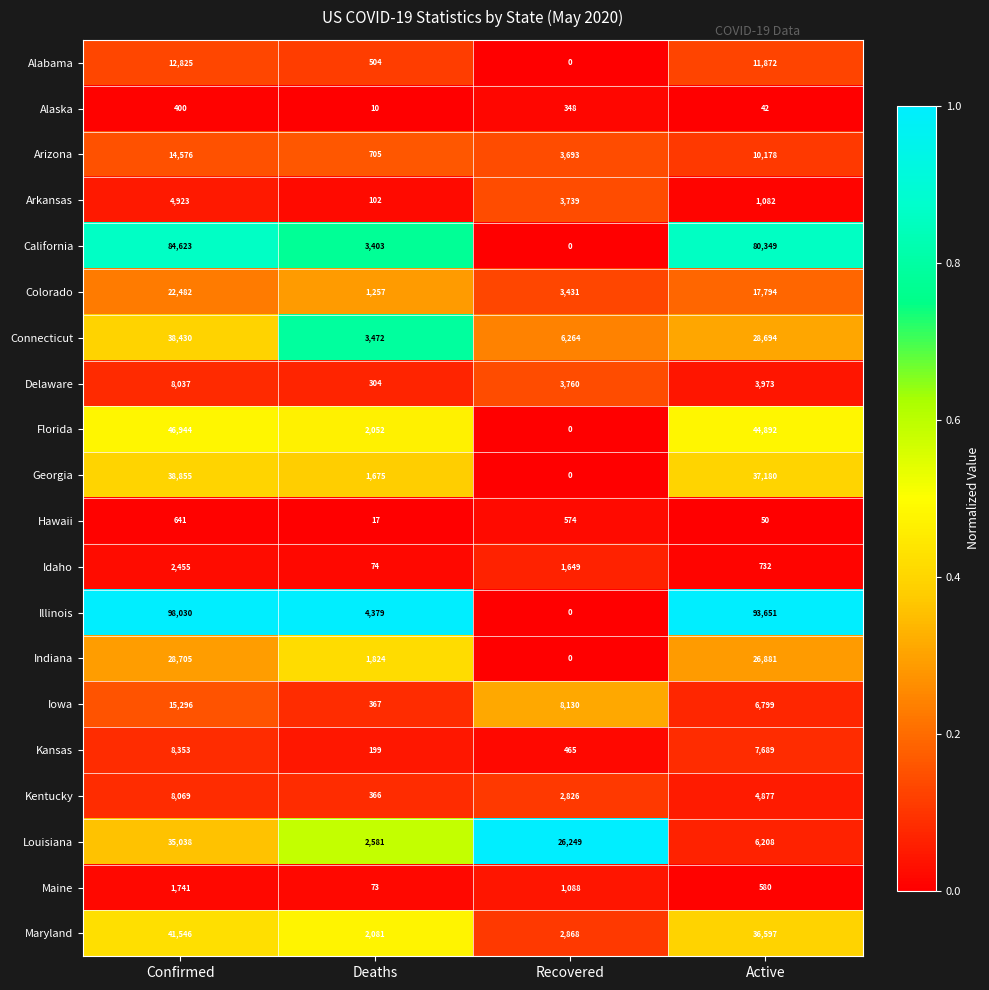

How many categories are shown in the chart?

4